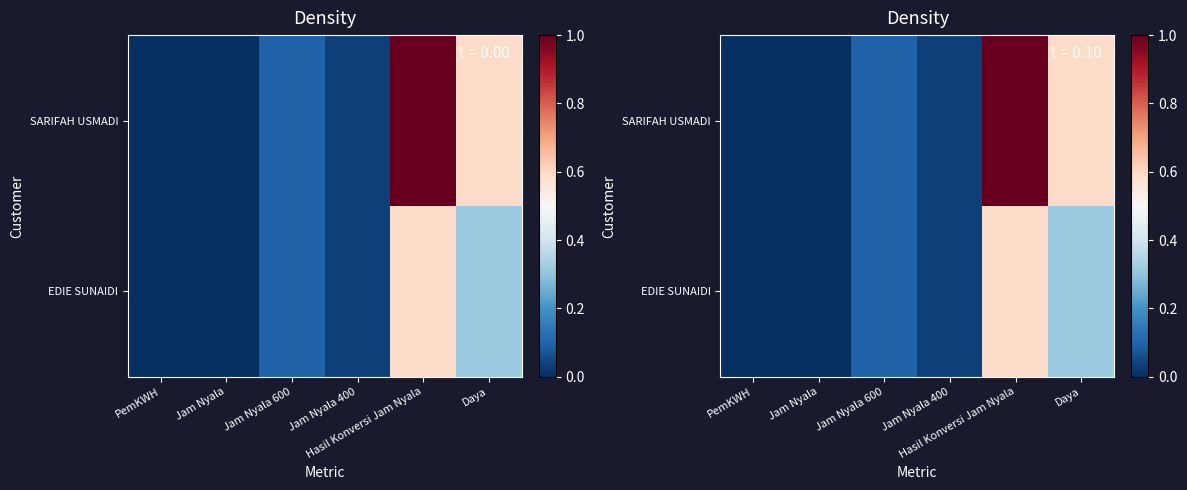

List the series in order of their peak value, lowest first.

EDIE SUNAIDI, SARIFAH USMADI